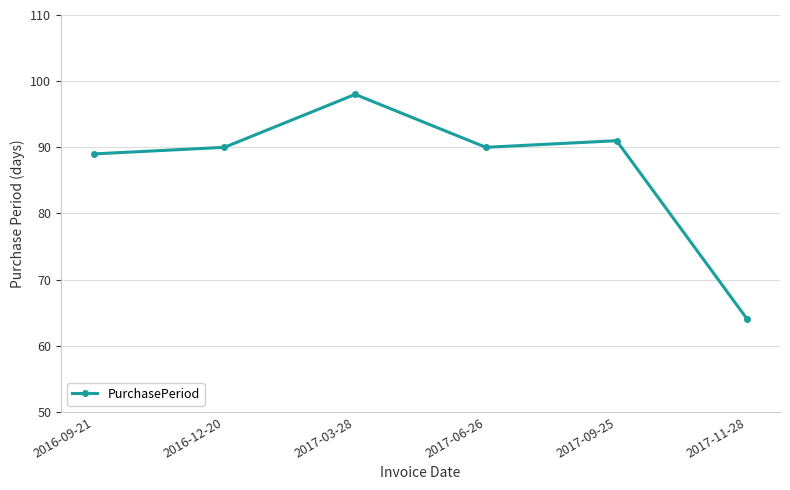

Is it true that the value at 2016-12-20 is 135?

False